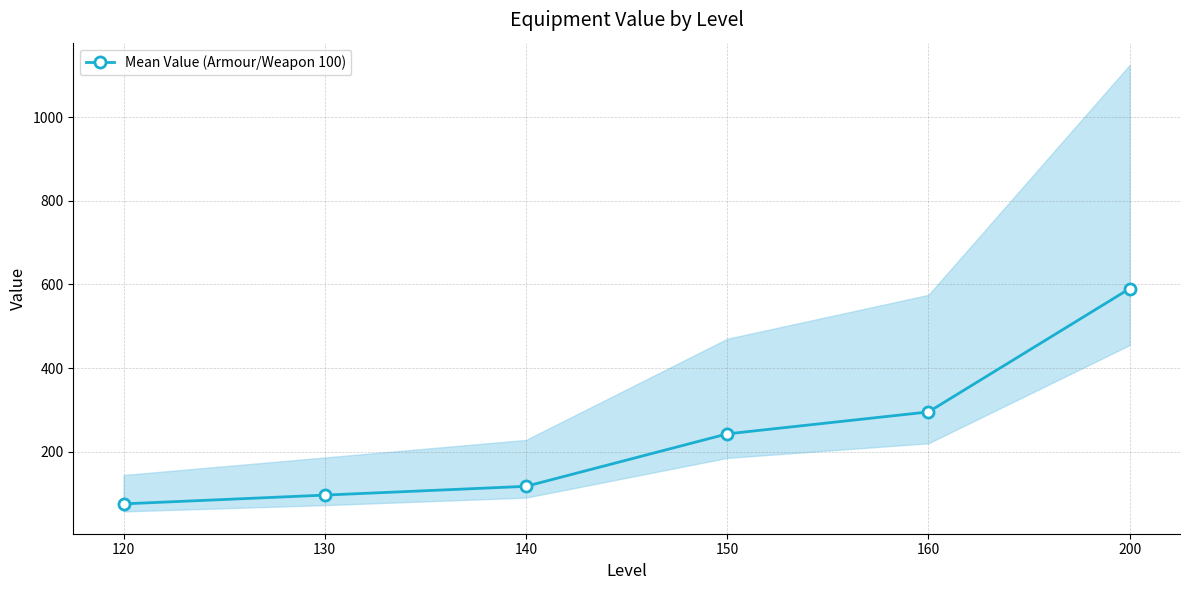

Rank the categories by value from lowest to highest.

120, 130, 140, 150, 160, 200